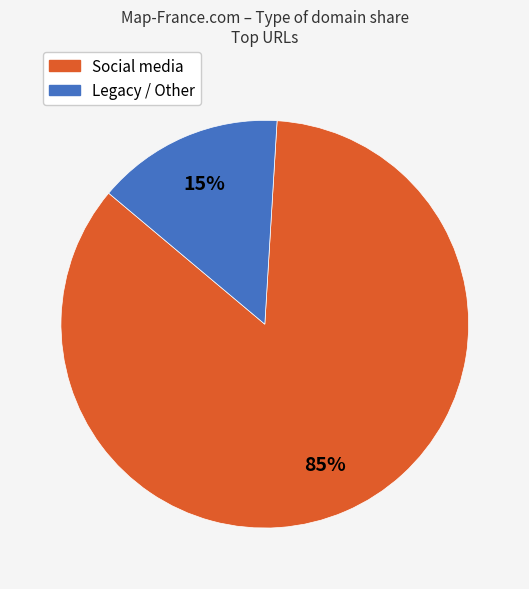

How many segments does this pie chart have?

2